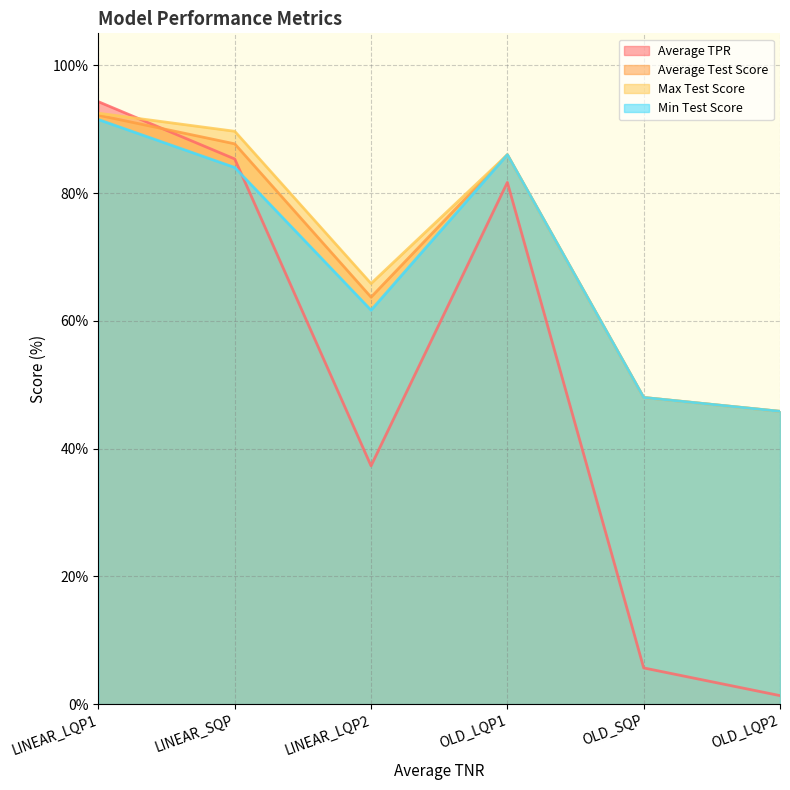

What is the approximate value of Average Test Score at OLD_LQP2?

45.8